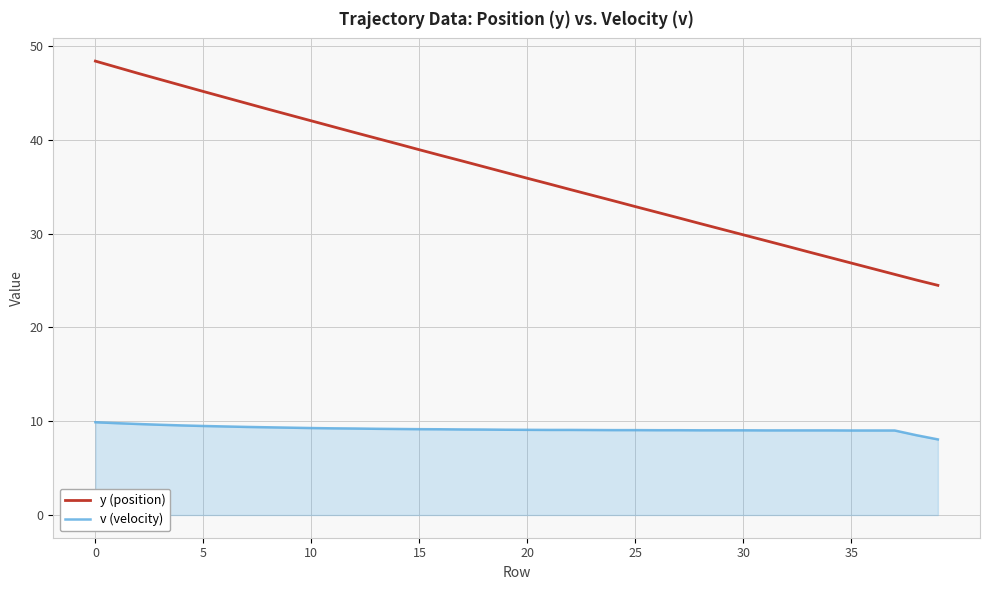

At how many categories does at least one series exceed 48?

1